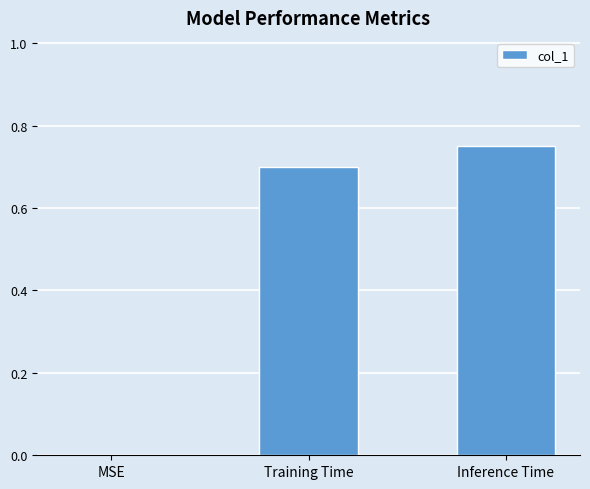

The value at MSE is -0.5. True or false?

False